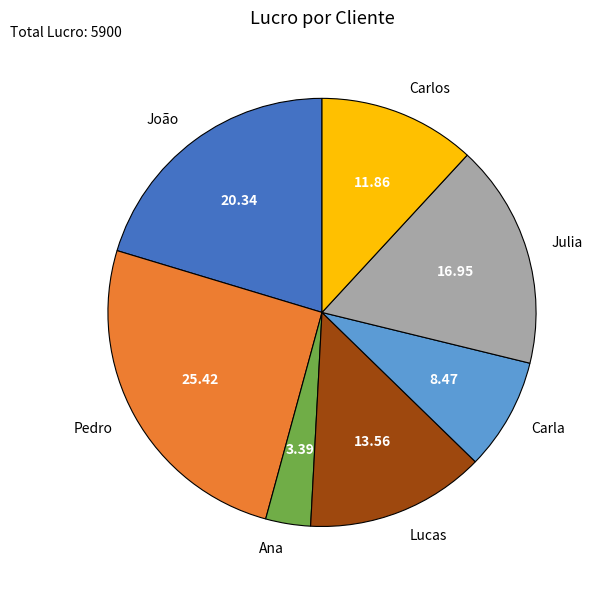

Combined, do Pedro and Lucas account for over 50%?

No